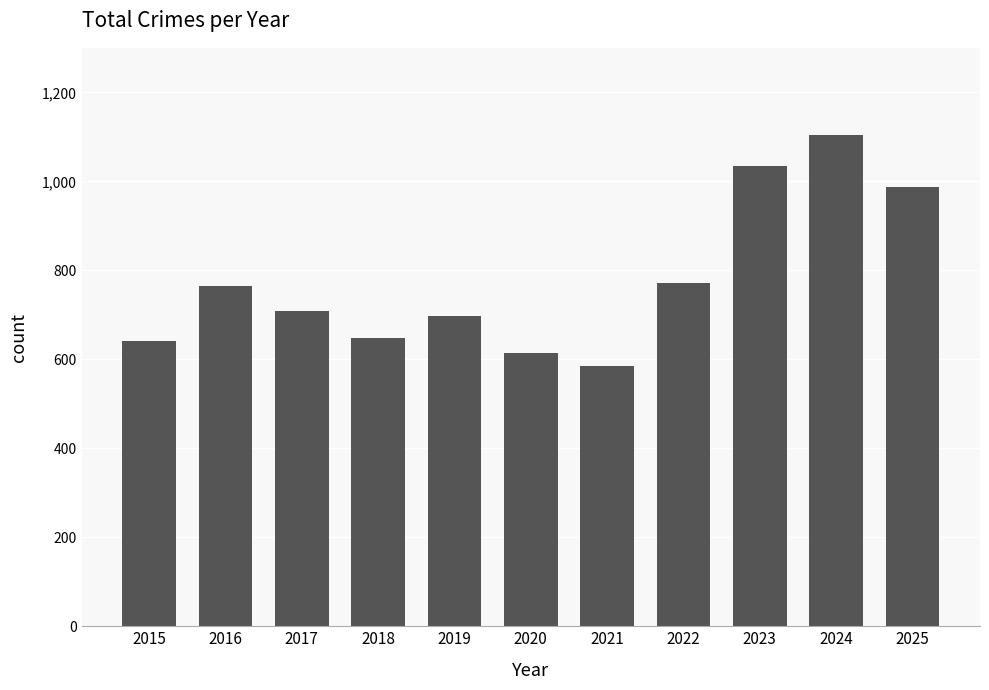

How many values are below 709?

5